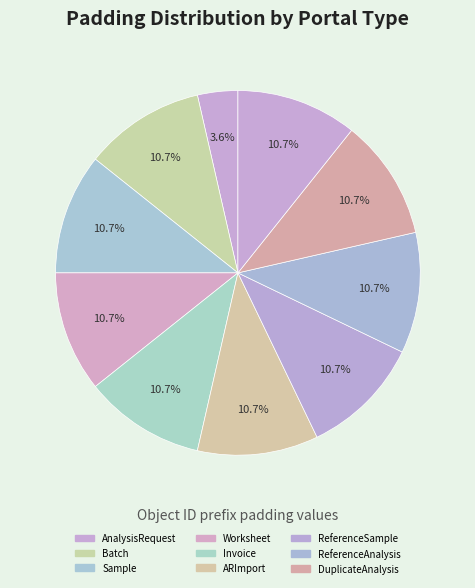

Rank the categories by value from highest to lowest.

Batch, Sample, Worksheet, Invoice, ARImport, ReferenceSample, ReferenceAnalysis, DuplicateAnalysis, 9, AnalysisRequest